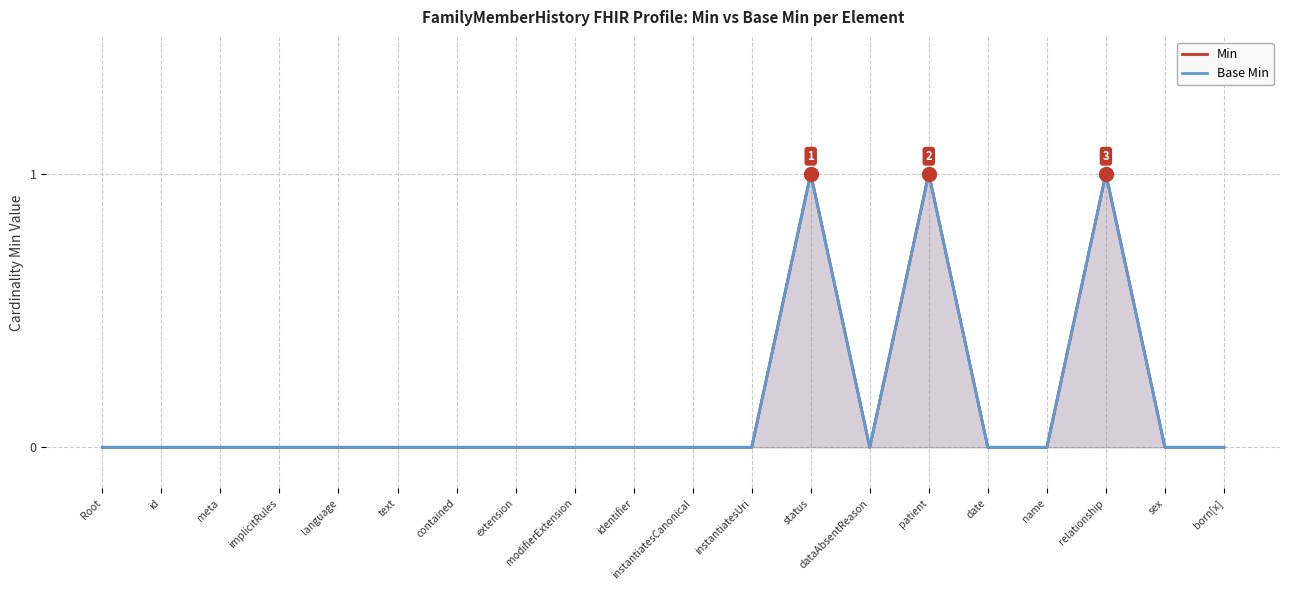

Is it true that Min equals -1 at sex?

False